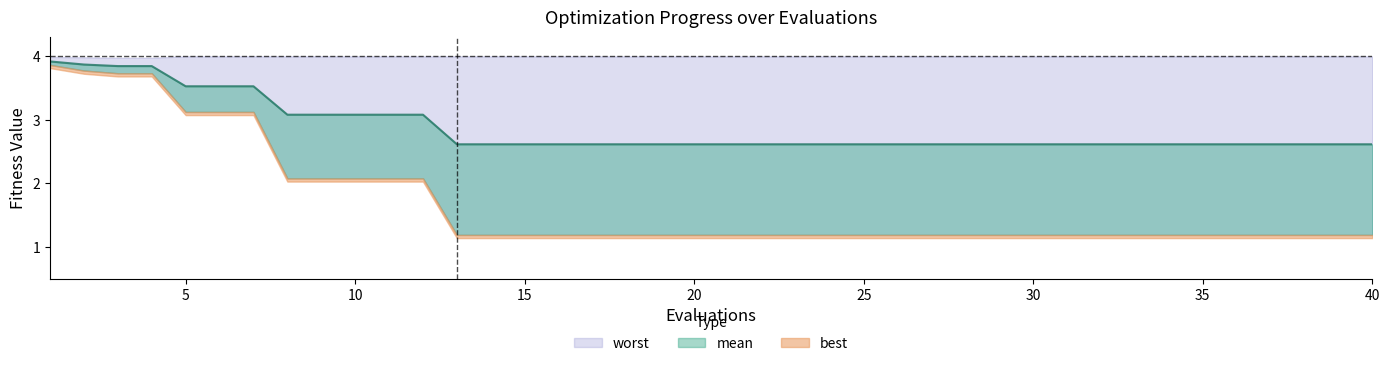

Is it true that mean equals 2.6 at 16?

True